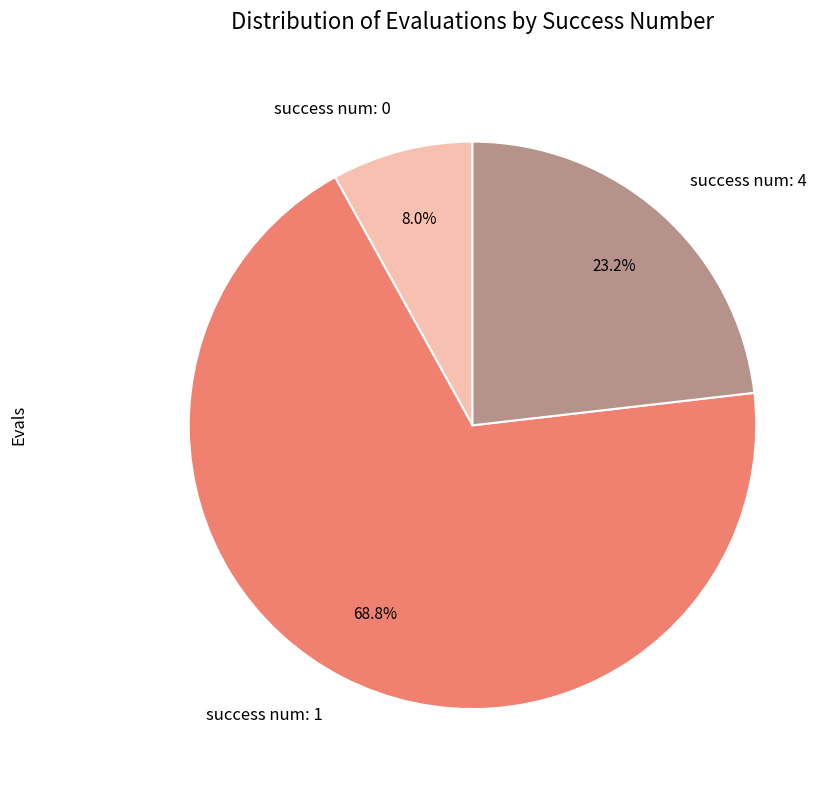

Does success num: 0 represent more than half of the total?

No